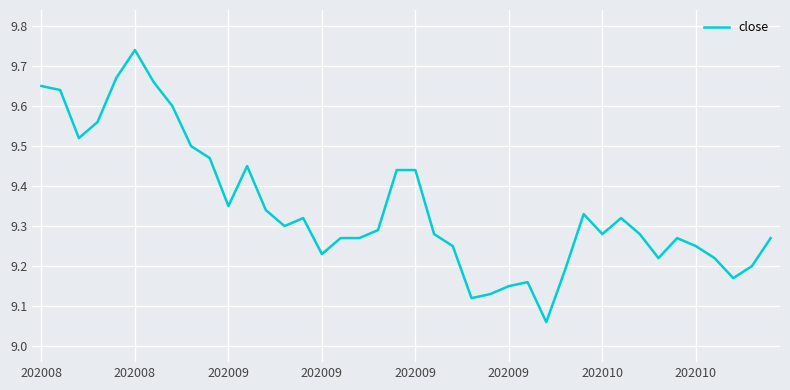

What is the difference between the maximum and minimum values?

0.7